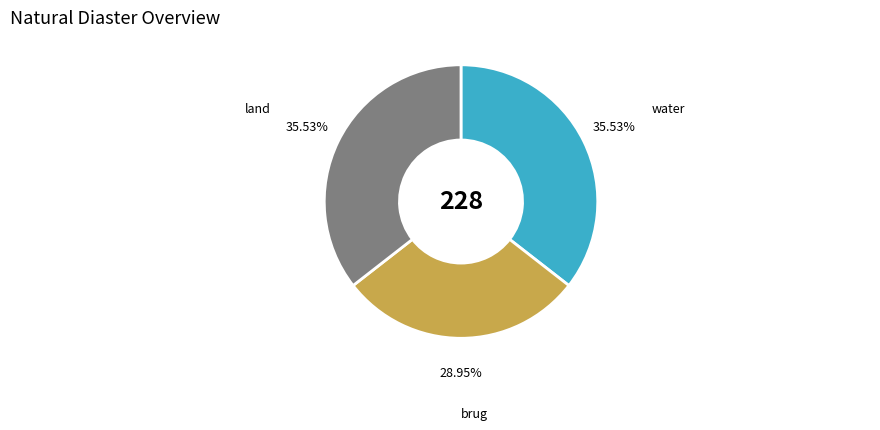

Is there any slice that represents more than half of the pie?

No